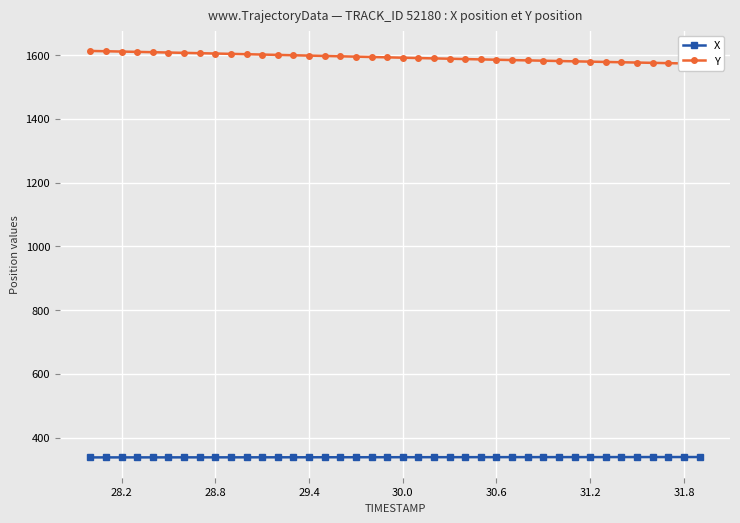

Rank the series by their maximum value, from lowest to highest.

X, Y